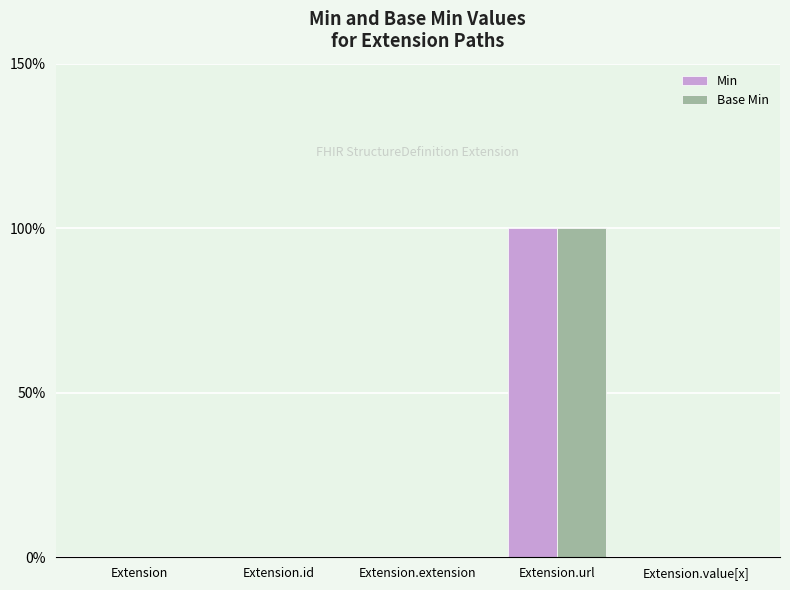

Which series has the largest range (max minus min)?

Min